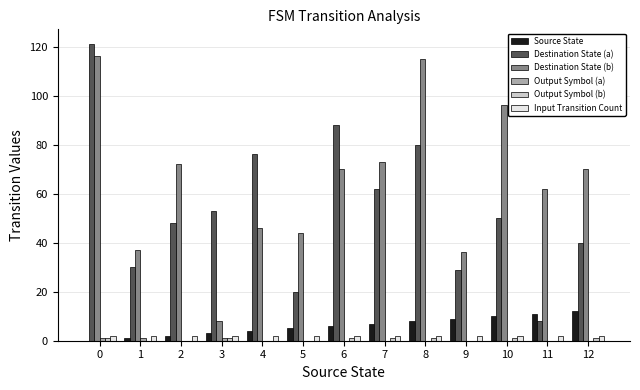

Which series has the largest total across all categories?

Destination State (b)